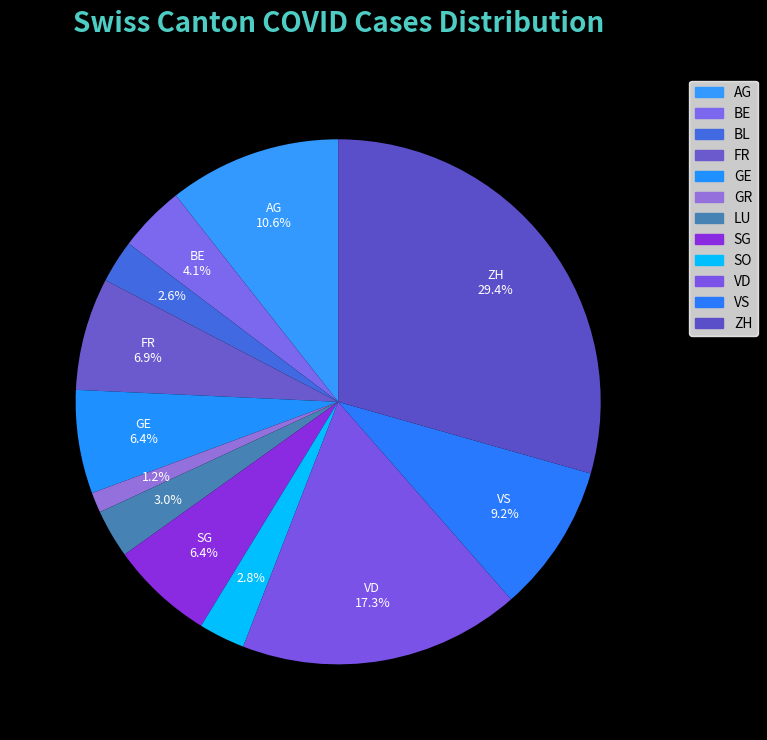

What is the smallest slice in the pie chart?

GR